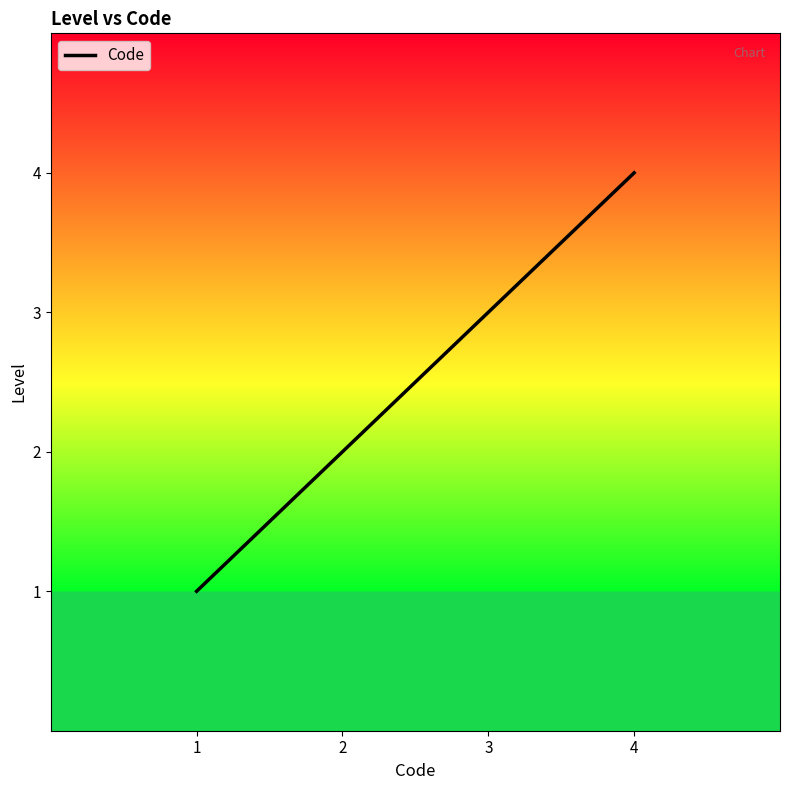

True or false: the data shows 4 at 3.

False